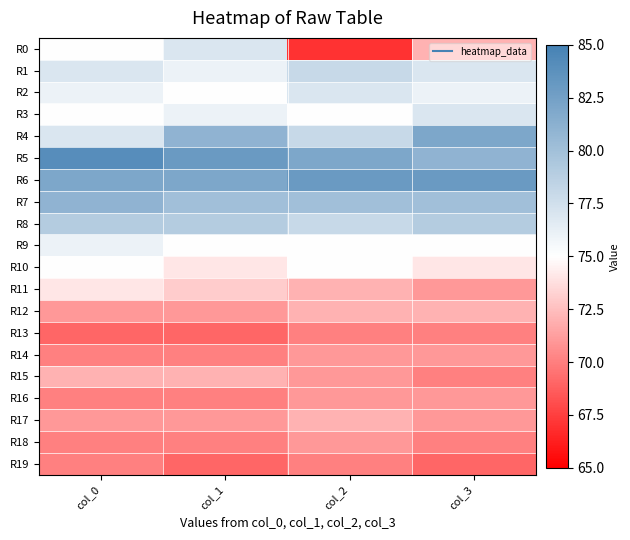

Which series has the largest range (max minus min)?

R0